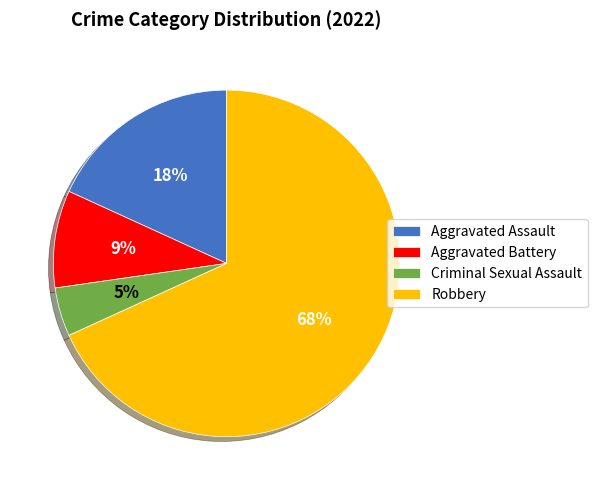

To the nearest percent, what portion does Aggravated Battery represent?

9%